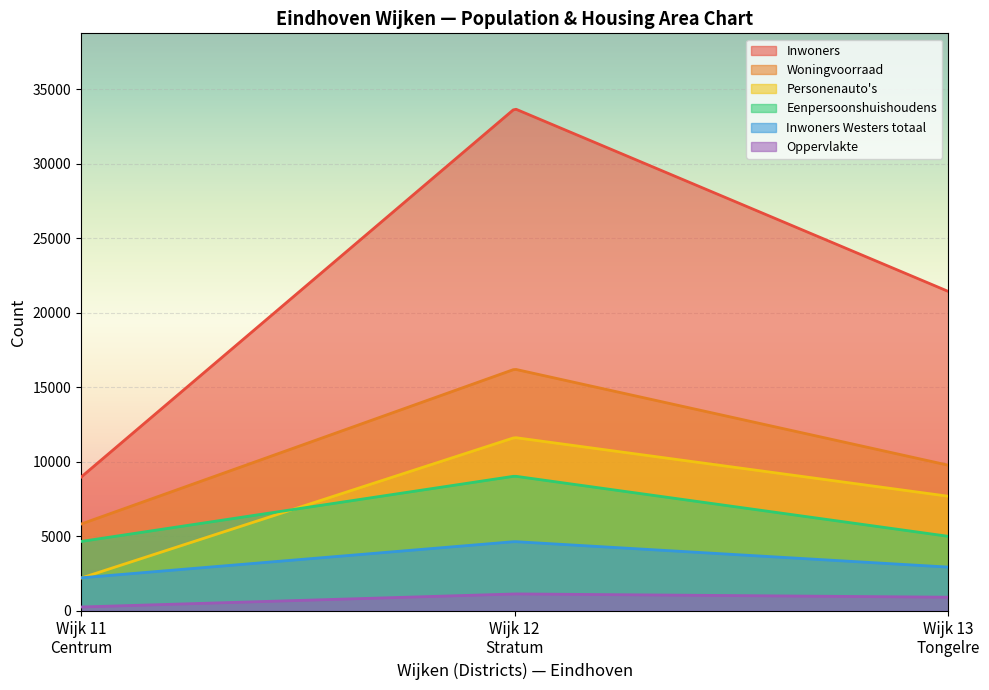

What is the sum of the Eenpersoonshuishoudens values at Wijk 11 and Wijk 13?

9665